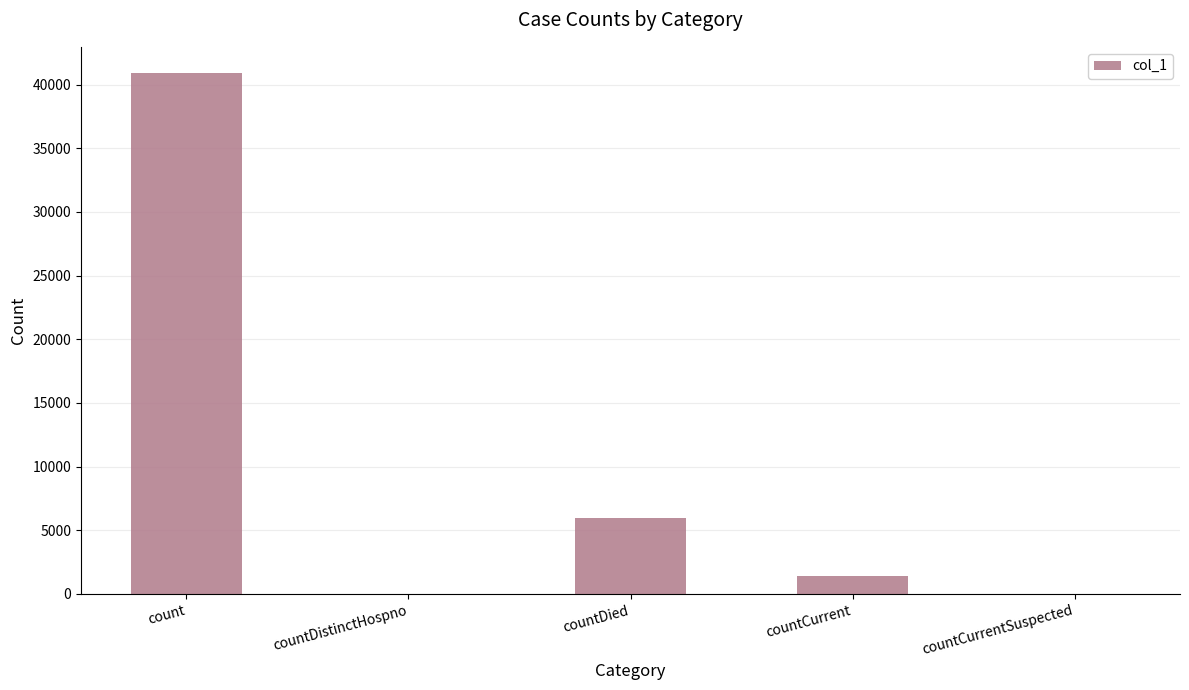

Which label corresponds to the largest value in the chart?

count